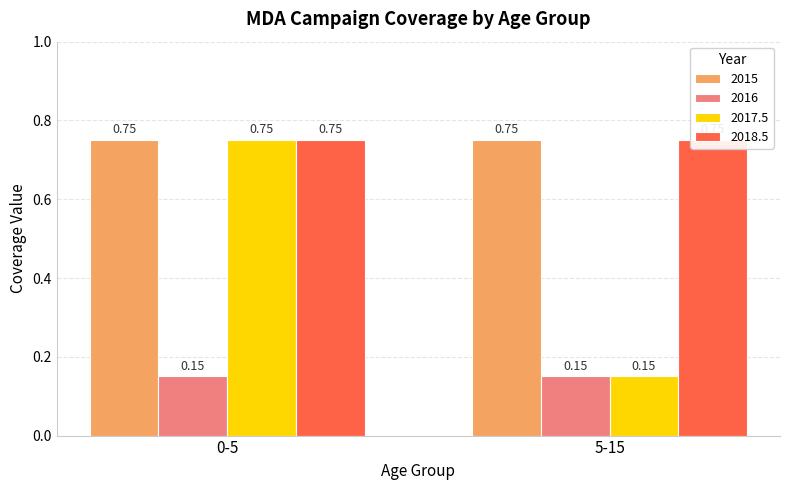

Which series has the largest range (max minus min)?

2017.5